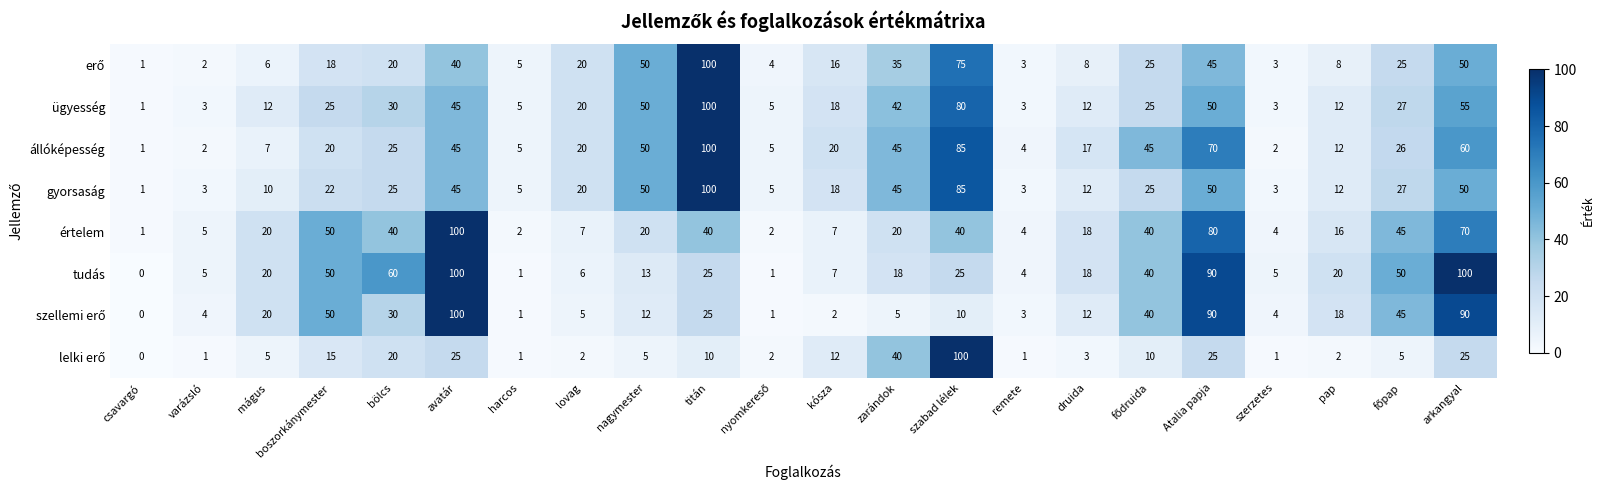

What is the difference between the second highest and minimum values in the tudás series?

100